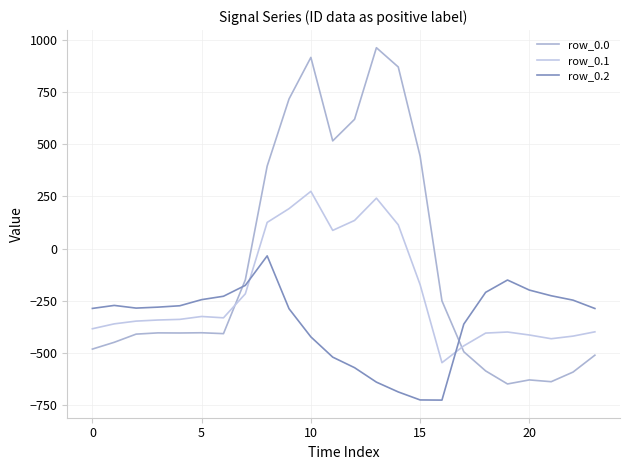

How many lines are shown in the chart?

3